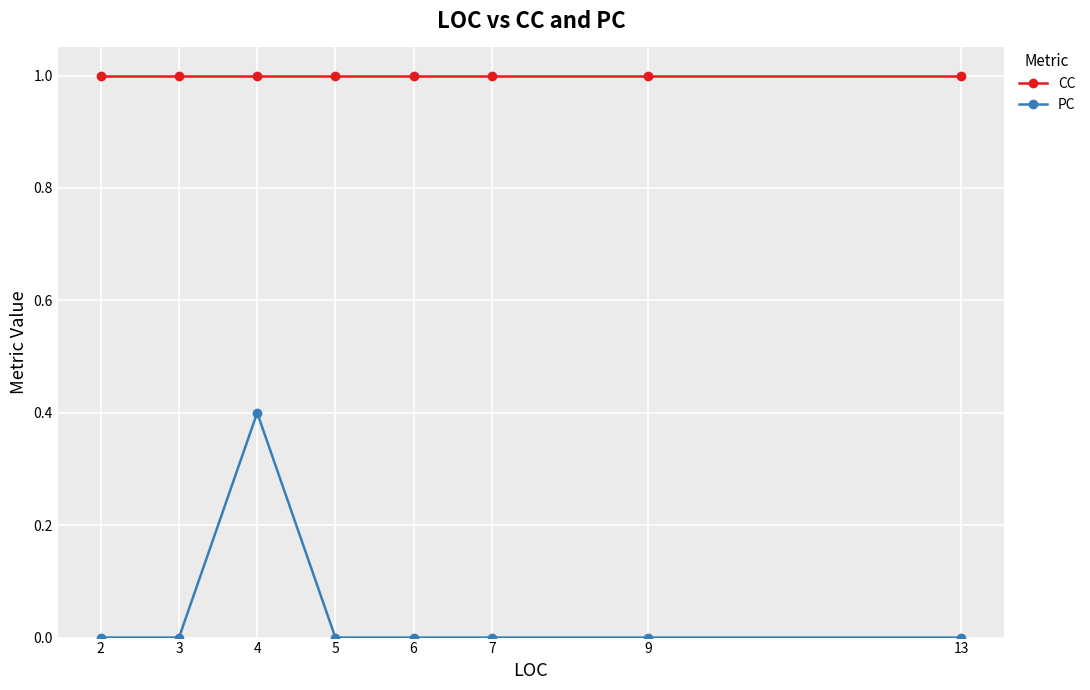

Reading right to left, what are all the values shown in this chart?

CC: 13=1.0	9=1.0	7=1.0	6=1.0	5=1.0	4=1.0	3=1.0	2=1.0
PC: 13=0.0	9=0.0	7=0.0	6=0.0	5=0.0	4=0.4	3=0.0	2=0.0